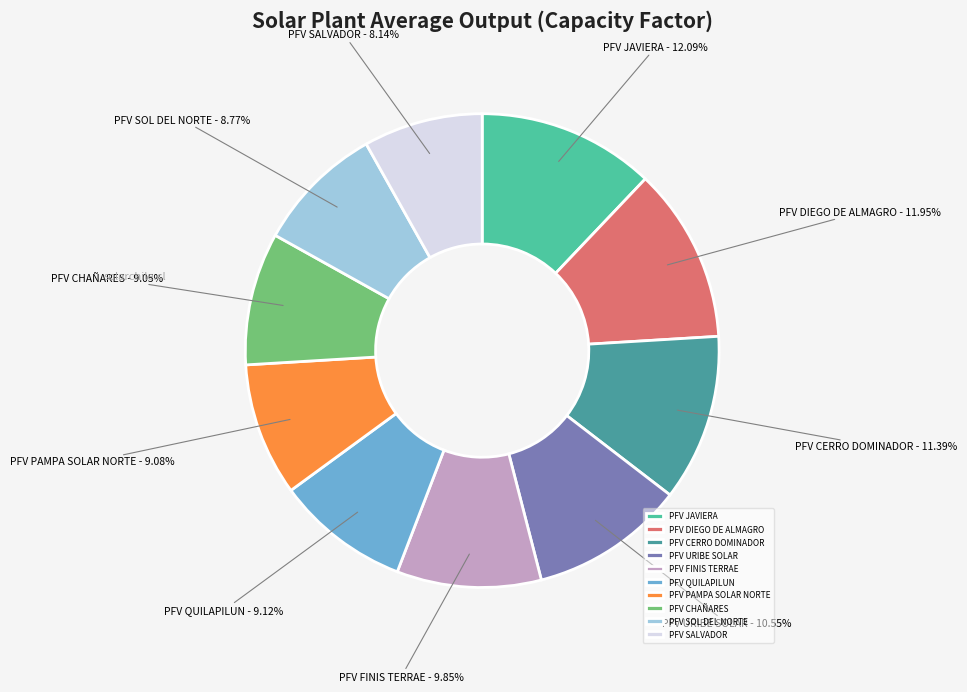

To the nearest percent, what is the difference between the PFV QUILAPILUN and PFV DIEGO DE ALMAGRO slice percentages?

3%